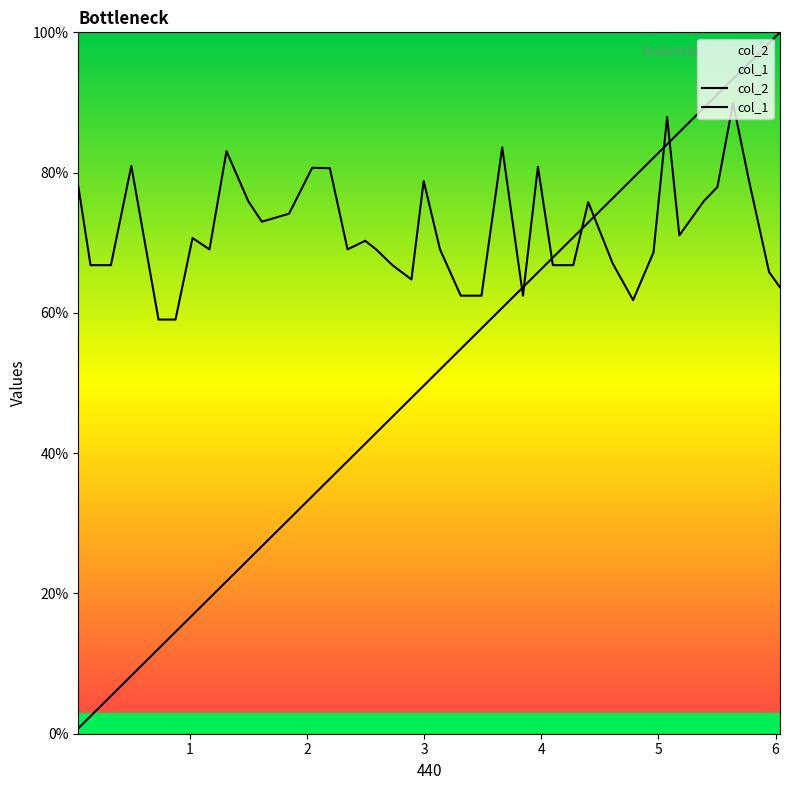

What is the maximum value shown in the chart?

100.0